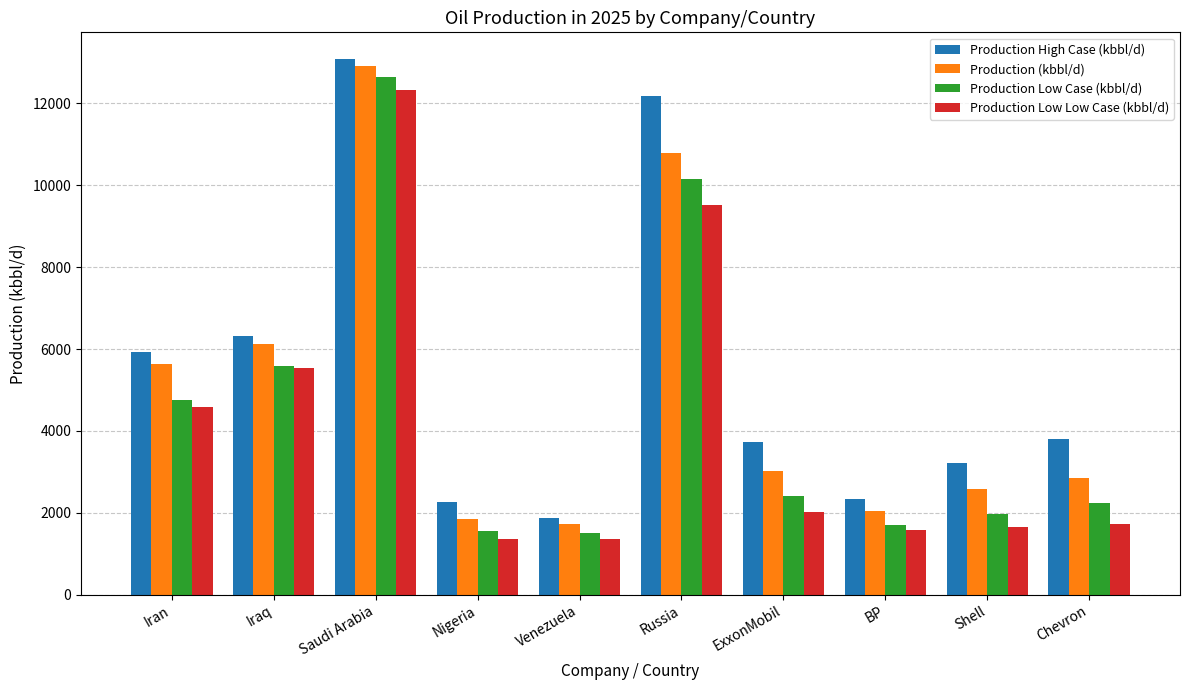

What is the greatest value displayed?

13082.6